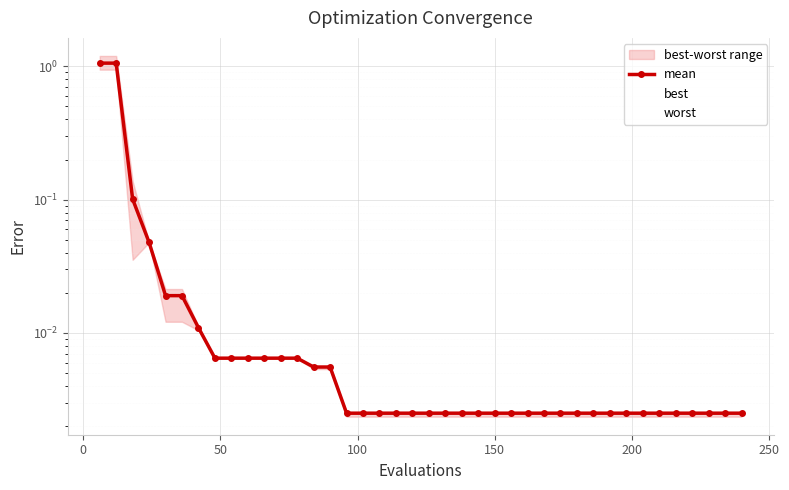

How many distinct data groups are displayed?

3